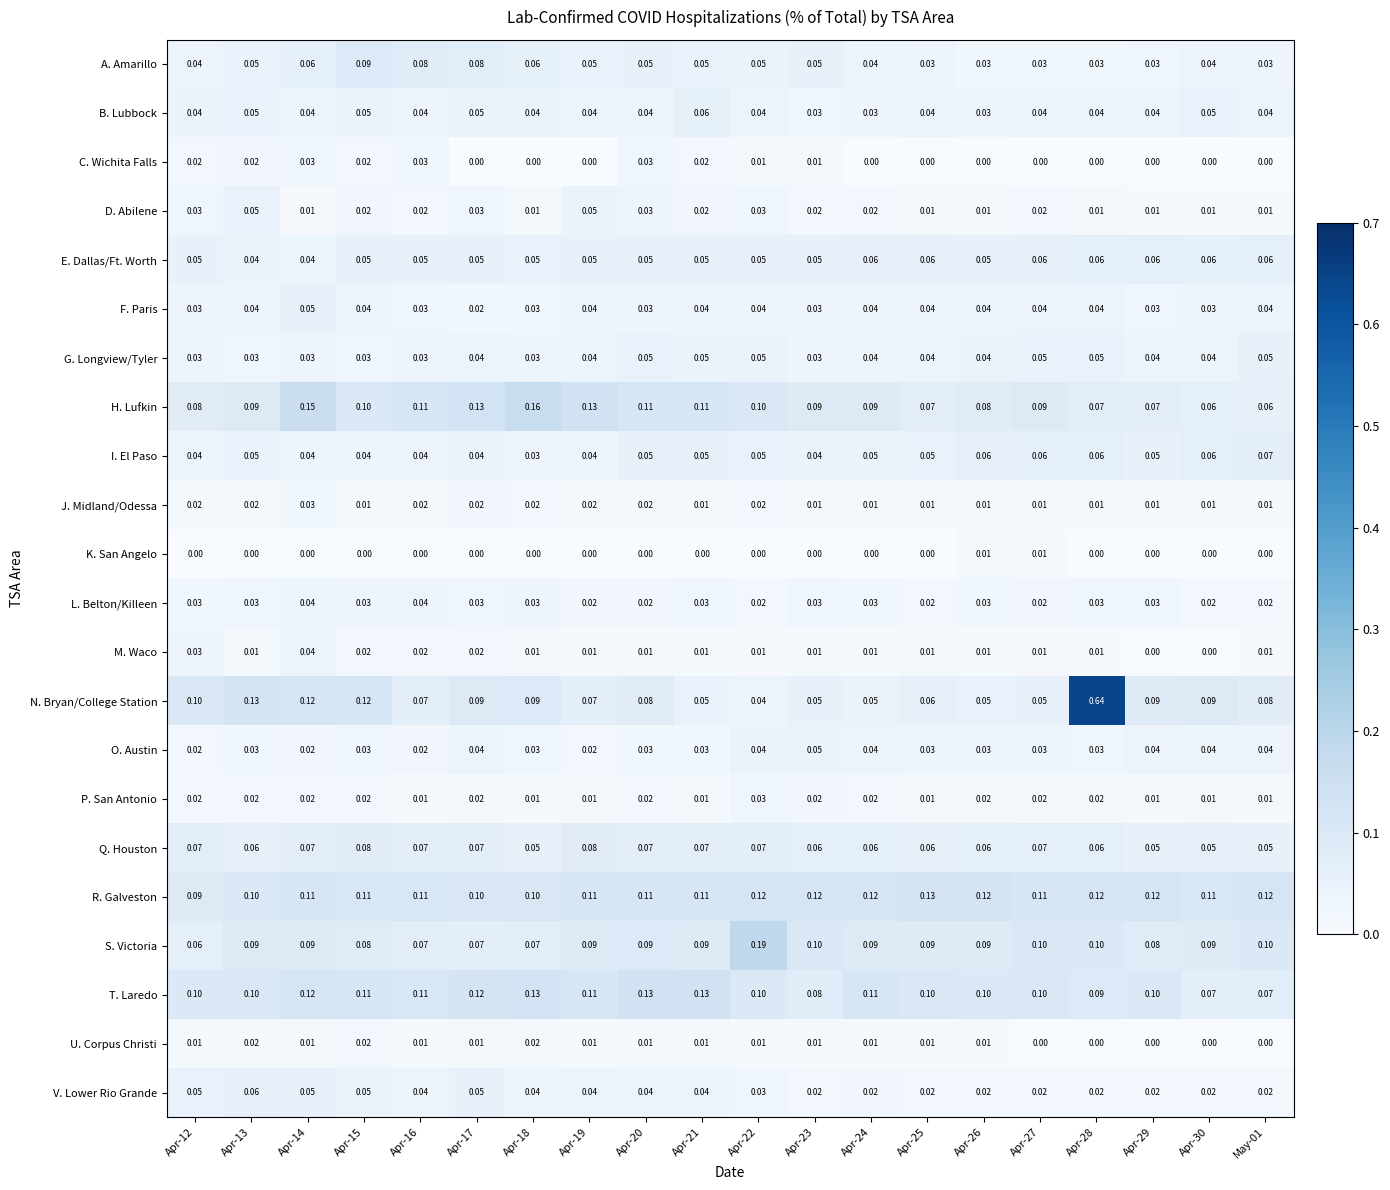

Which series has the largest total across all categories?

R. Galveston